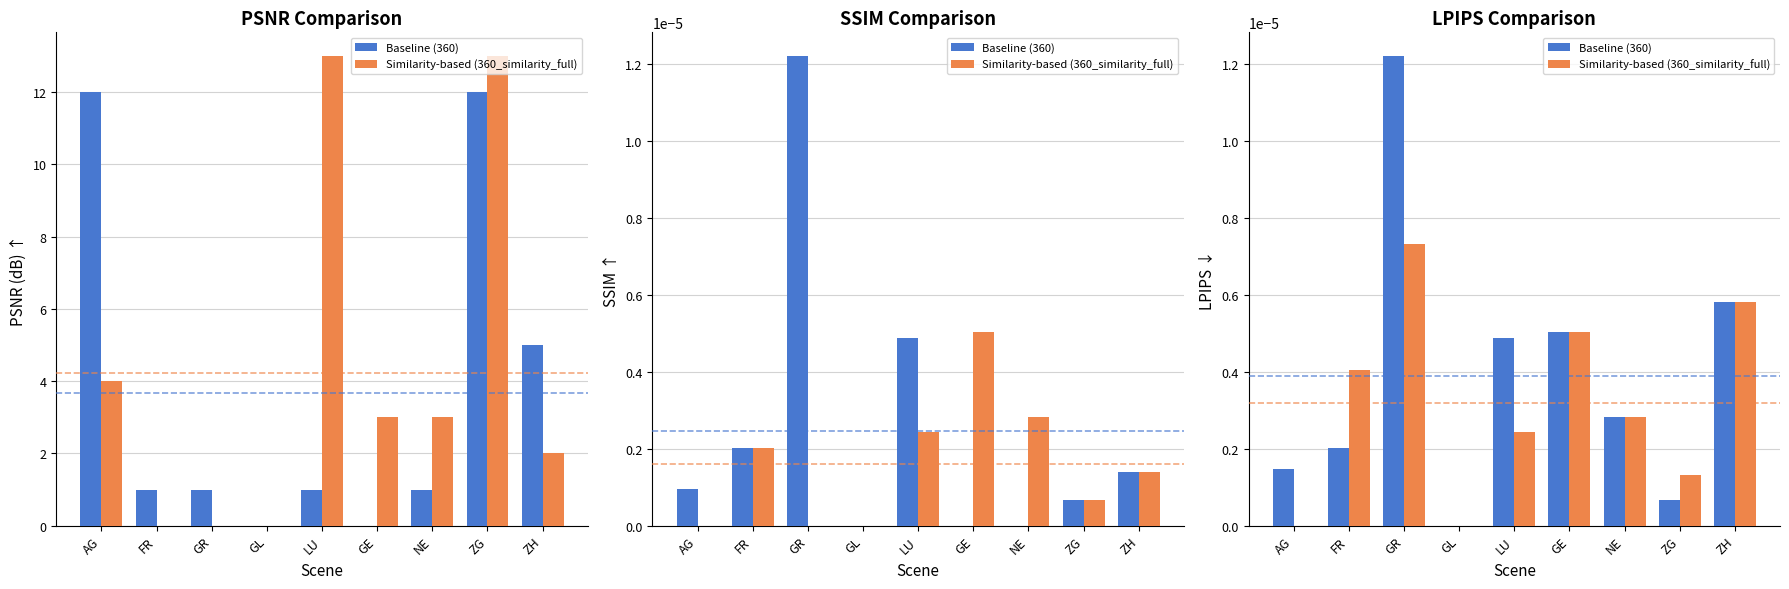

Which series has the largest total across all categories?

Baseline (360)